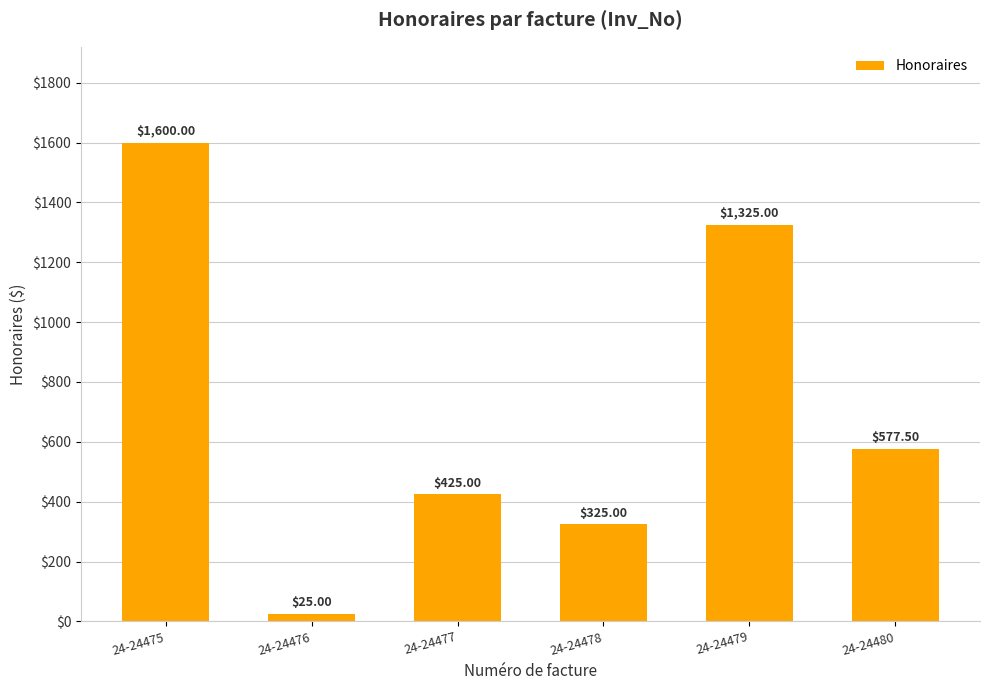

The chart shows a value of 425.0 at 24-24477. True or false?

True